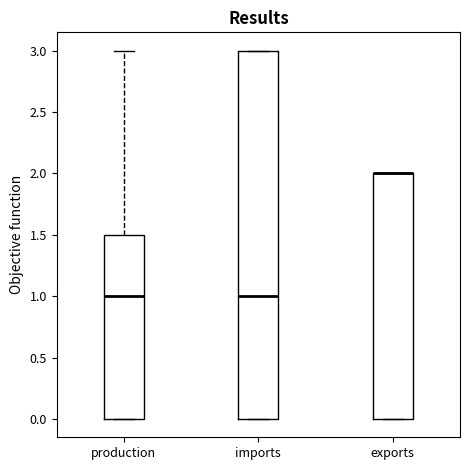

Comparing the boxes themselves (not the whiskers), which one is the tallest?

imports